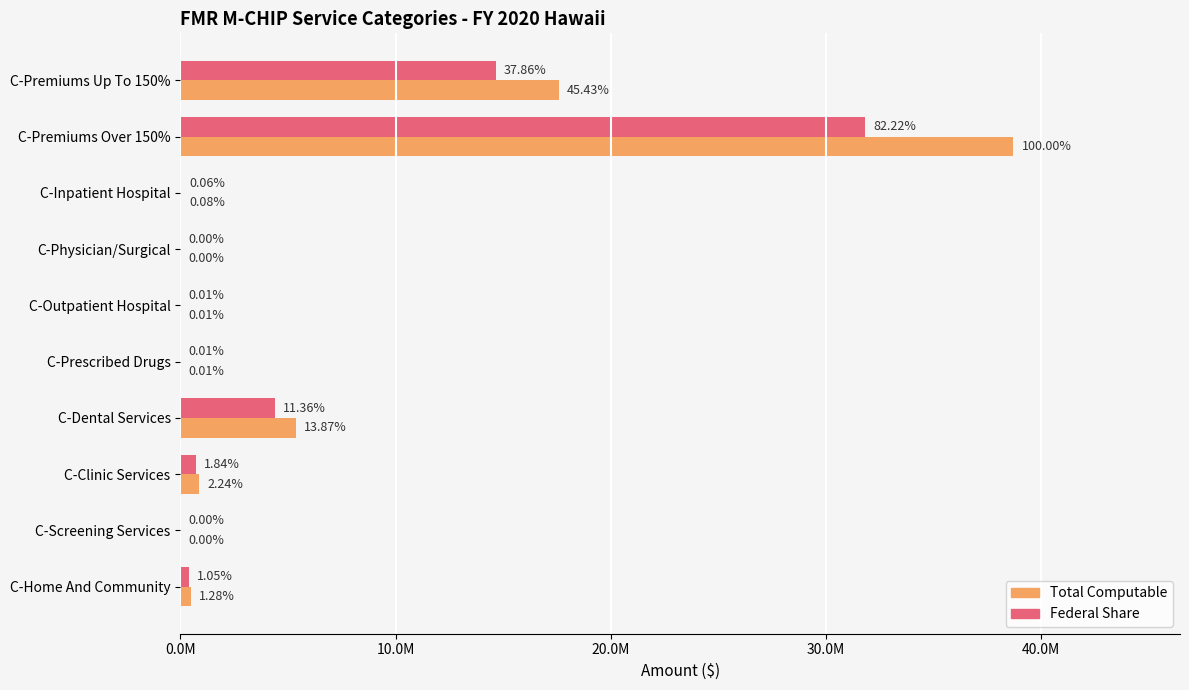

Reading left to right, list all the values displayed in this chart.

Total Computable: 17590028	38718407	30624	1253	4506	2449	5370631	868574	55	495305
Federal Share: 14657720	31835476	24172	1033	3733	2007	4399468	713956	43	404950